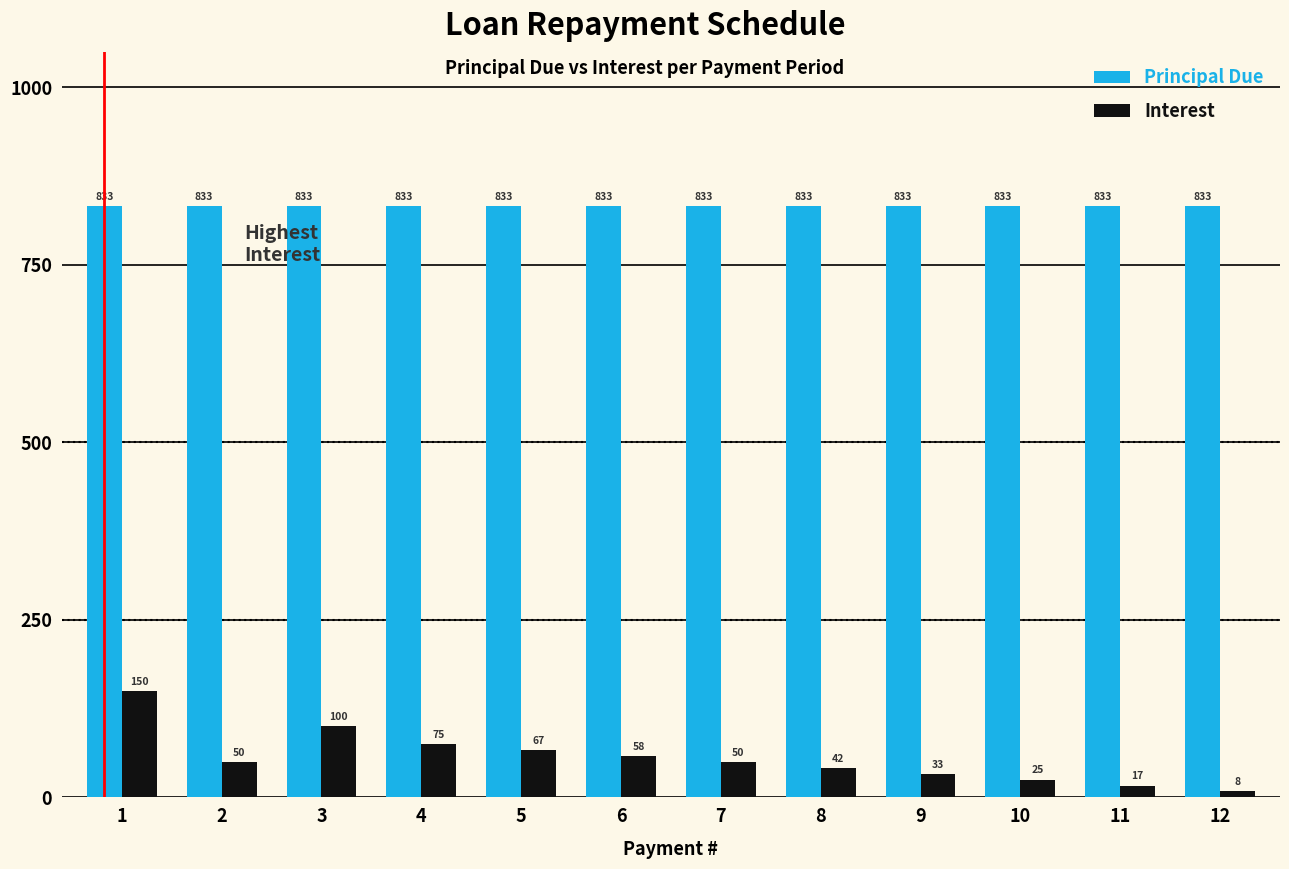

Is the value of Interest at 10 greater than the value of Principal Due at 3?

No